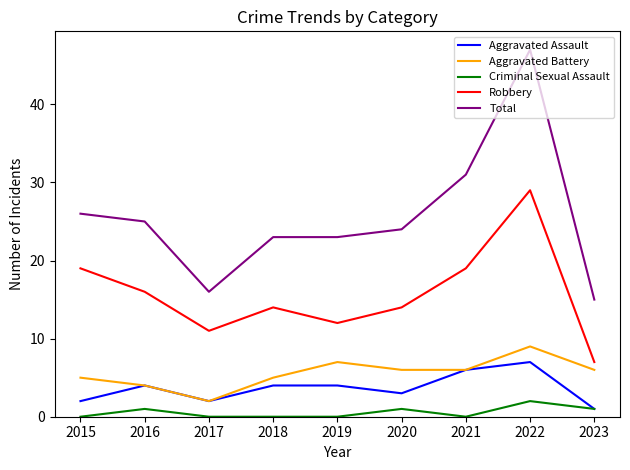

Which series has the widest spread of values?

Total